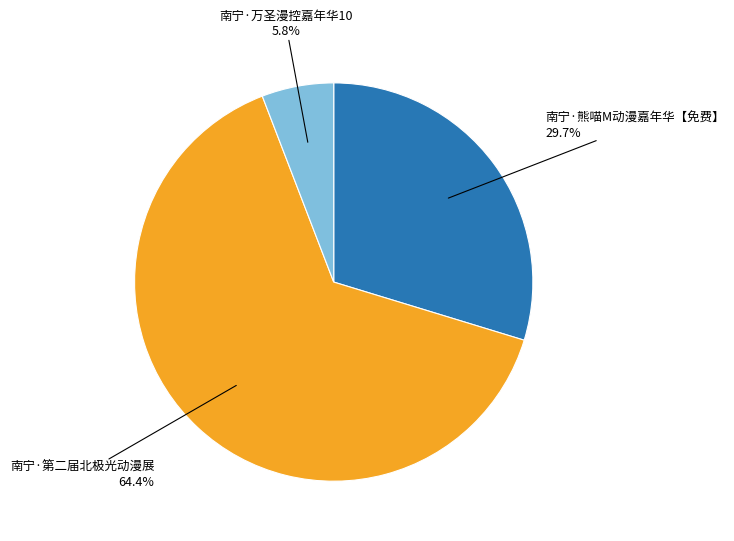

How many slices are in this pie chart?

3